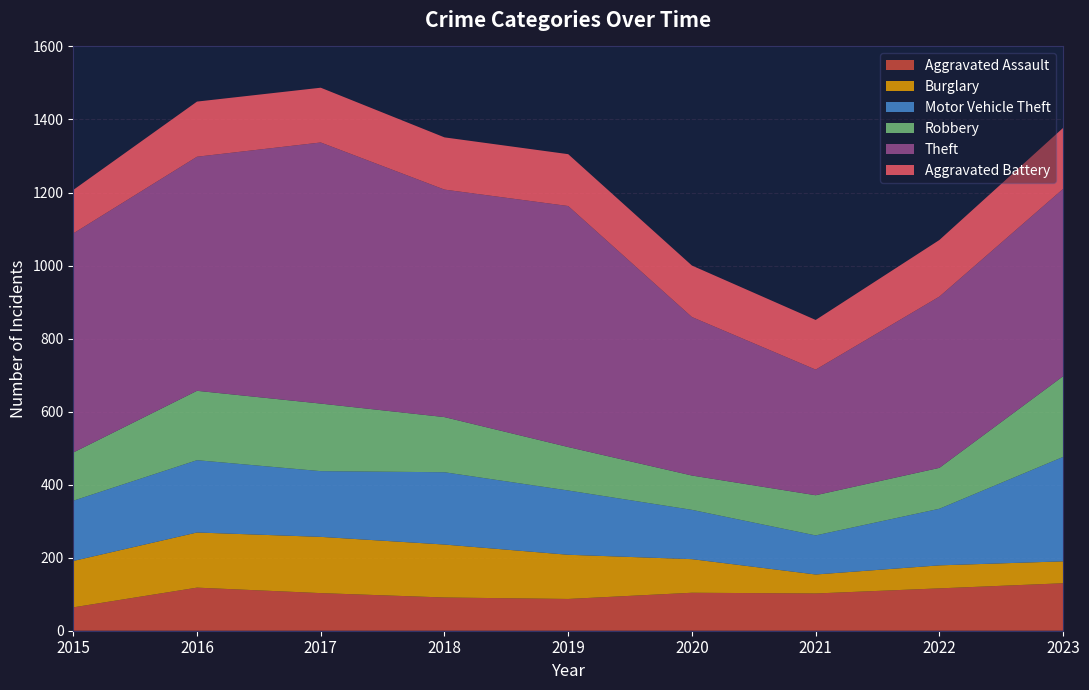

Reading left to right, what are all the values shown in this chart?

Aggravated Assault: 2015=64	2016=118	2017=103	2018=91	2019=87	2020=104	2021=102	2022=116	2023=130
Burglary: 2015=127	2016=151	2017=154	2018=145	2019=121	2020=92	2021=52	2022=63	2023=60
Motor Vehicle Theft: 2015=165	2016=198	2017=180	2018=198	2019=176	2020=135	2021=107	2022=155	2023=286
Robbery: 2015=132	2016=190	2017=185	2018=151	2019=119	2020=94	2021=110	2022=112	2023=221
Theft: 2015=600	2016=641	2017=715	2018=623	2019=660	2020=434	2021=344	2022=469	2023=513
Aggravated Battery: 2015=119	2016=151	2017=150	2018=143	2019=142	2020=141	2021=136	2022=155	2023=167